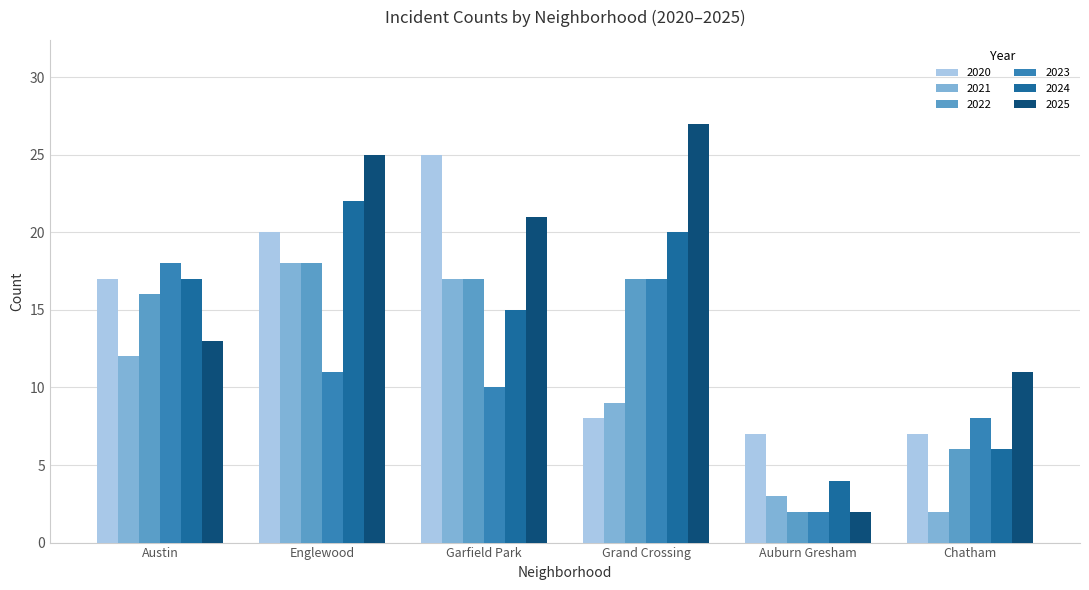

What is the value of the 2021 bar at the 1st from the left?

12